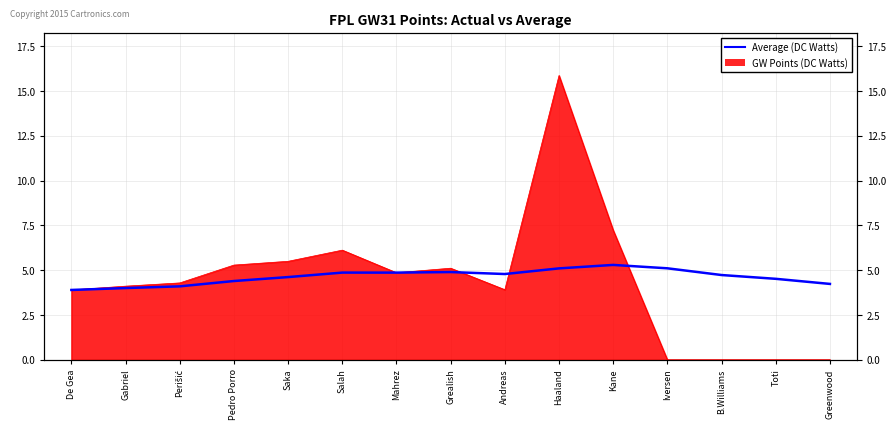

Between Toti and B.Williams, which is larger?

B.Williams